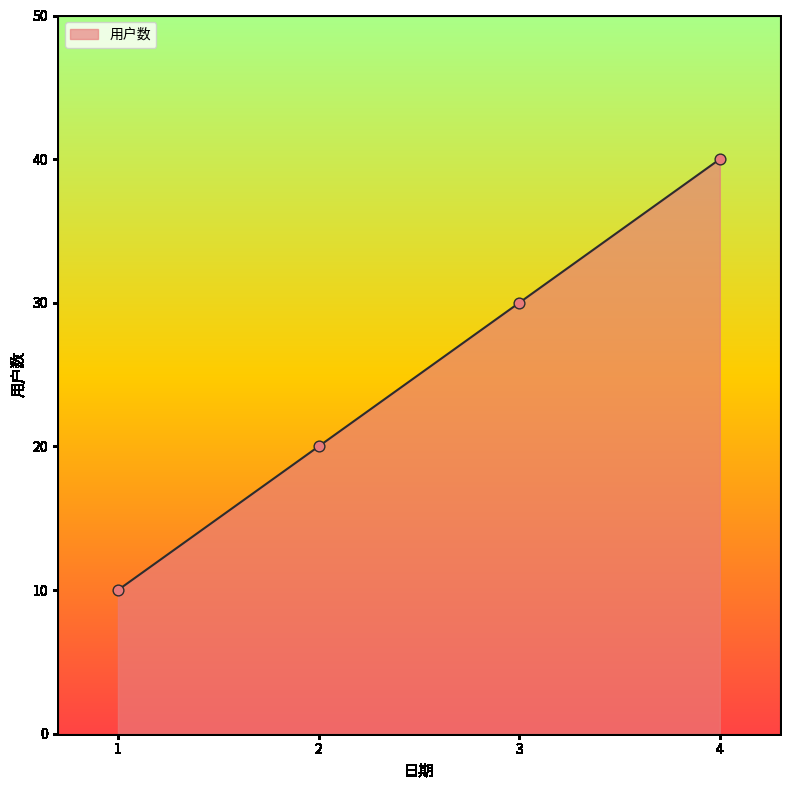

Between 2 and 1, which is larger?

2